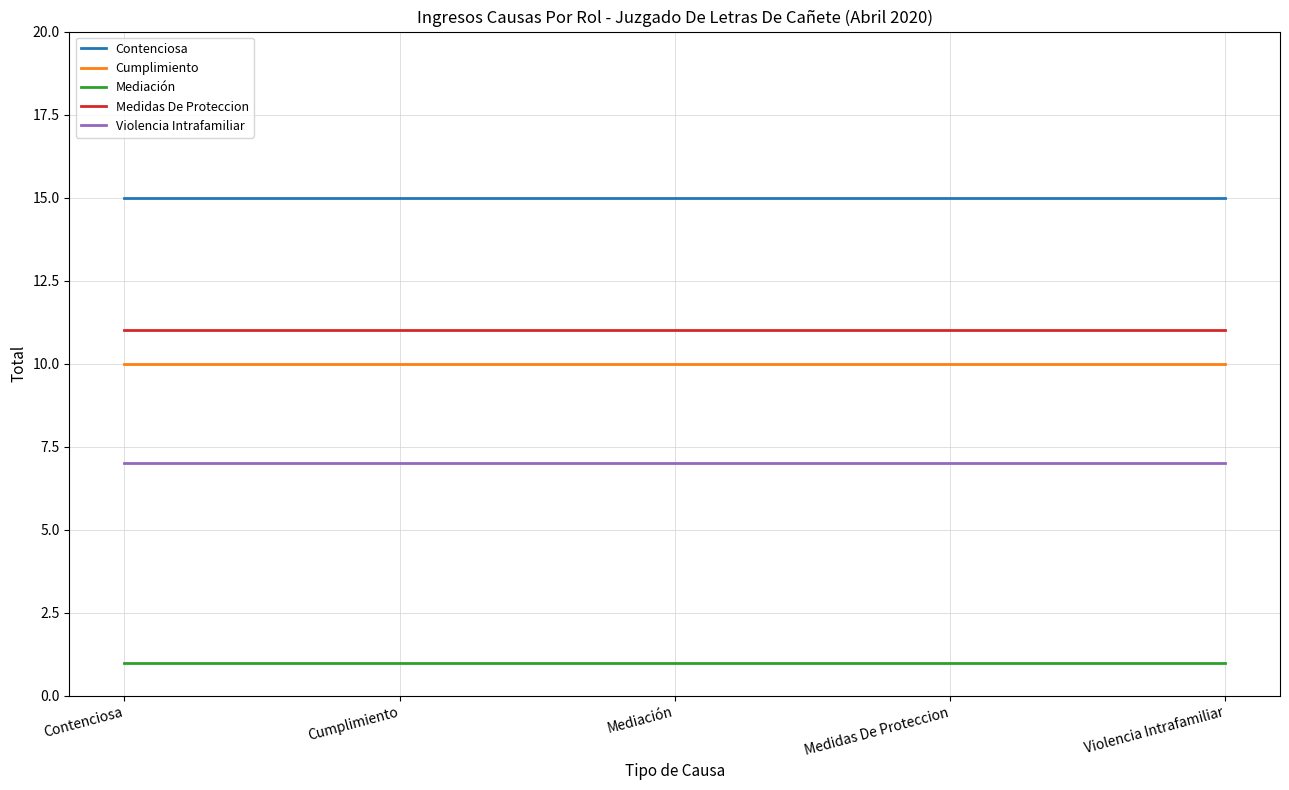

How many lines are shown in the chart?

5